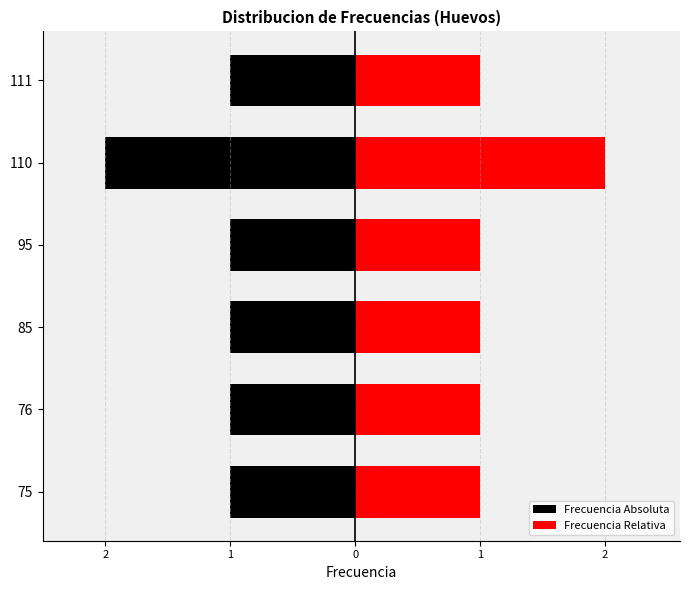

How many values in the Frecuencia Relativa series exceed 1?

1